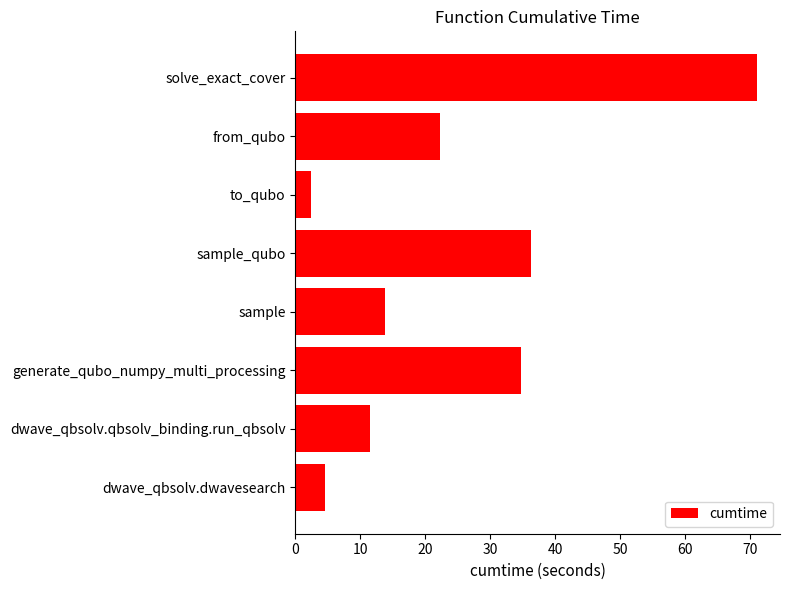

What is the sum of the values at dwave_qbsolv.qbsolv_binding.run_qbsolv and solve_exact_cover?

82.5